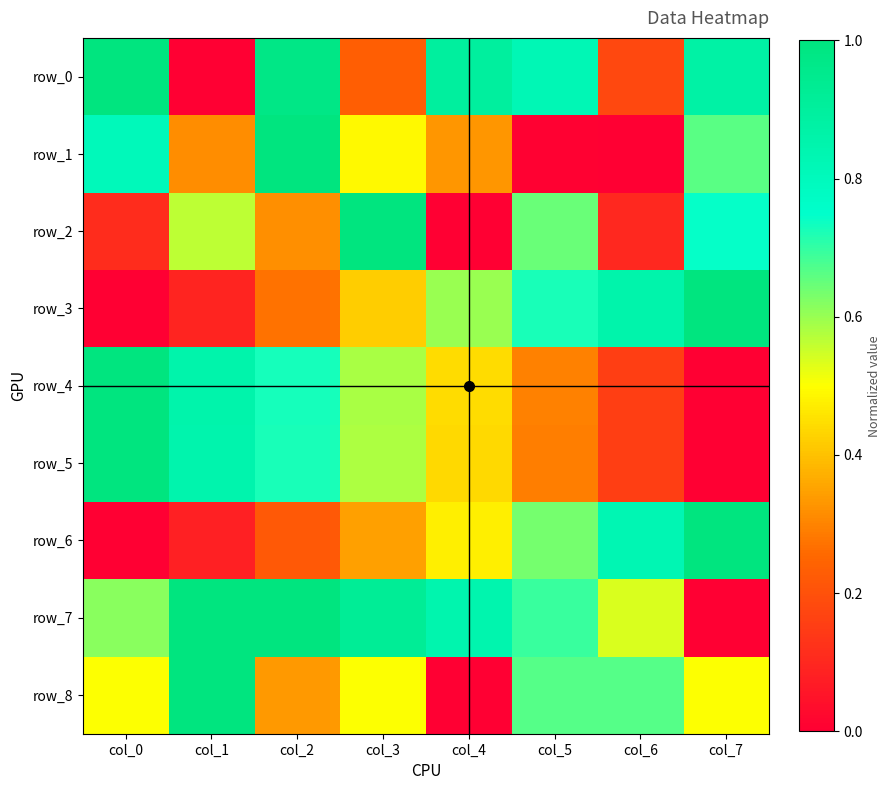

Rank the series by their maximum value, from lowest to highest.

row_0, row_1, row_2, row_3, row_4, row_5, row_6, row_7, row_8